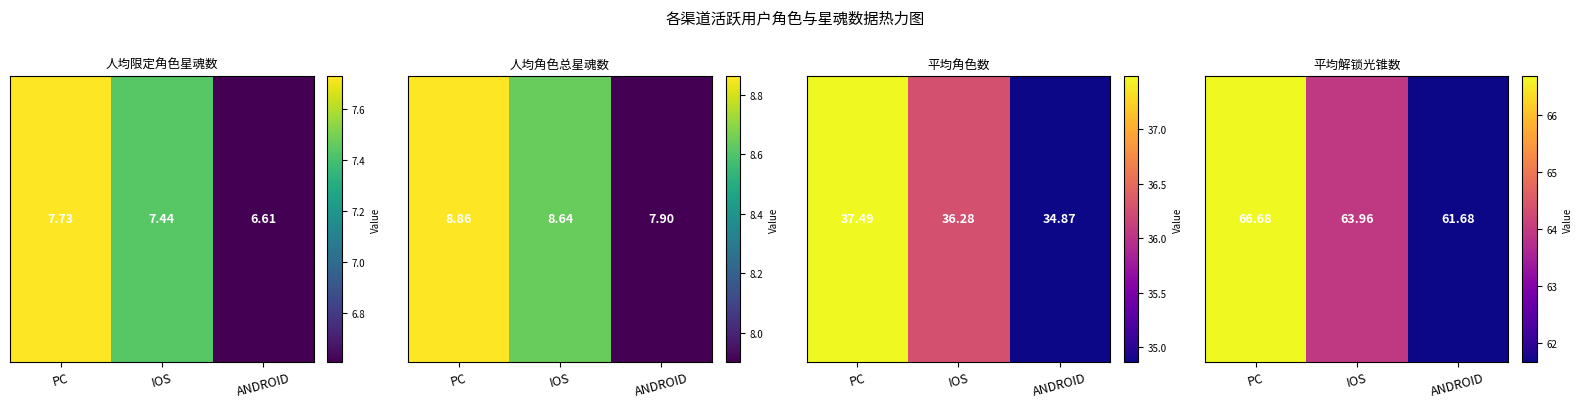

Approximately how many times larger is the value at PC compared to IOS?

1.0